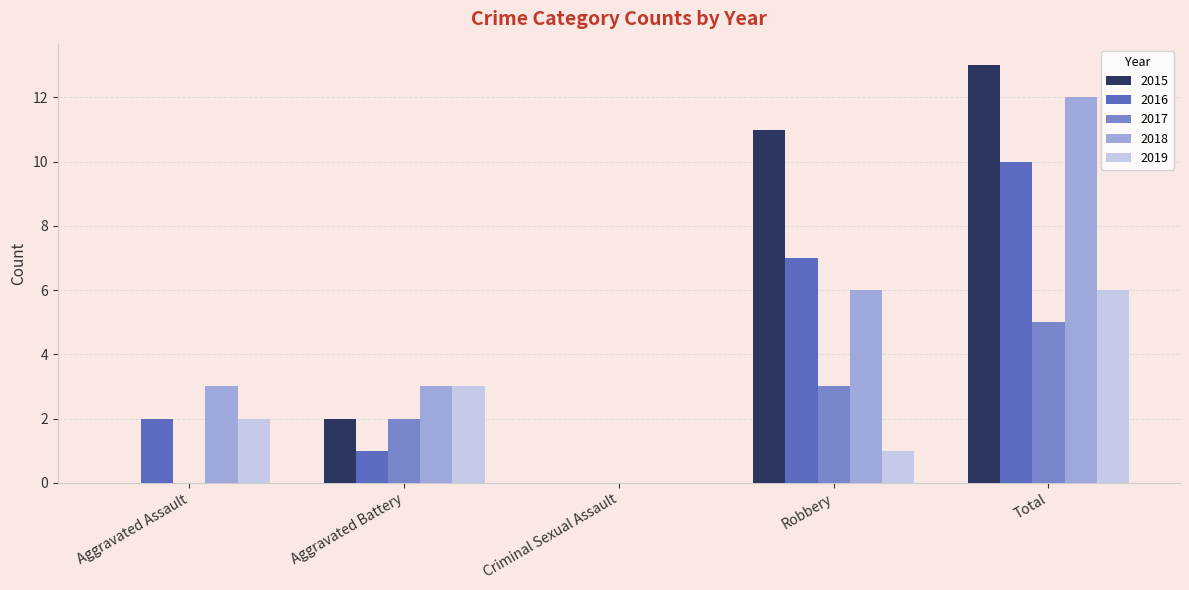

How many positive values does the 2018 series have?

4